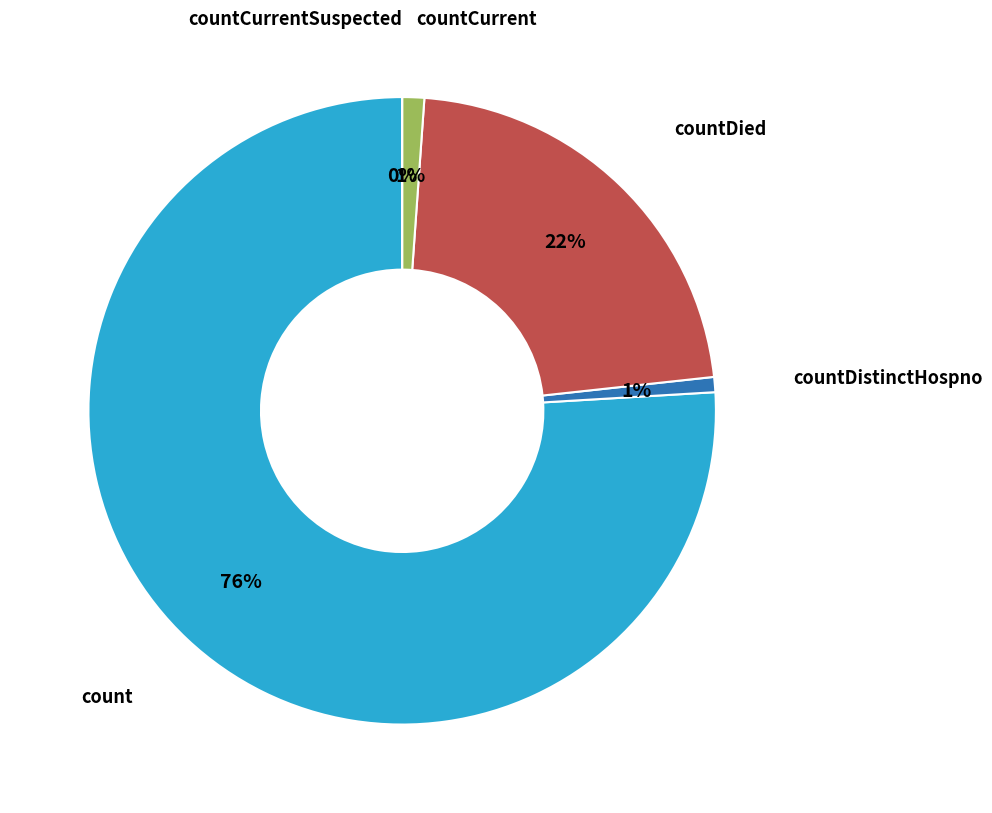

What percentage is the count slice, to the nearest percent?

76%